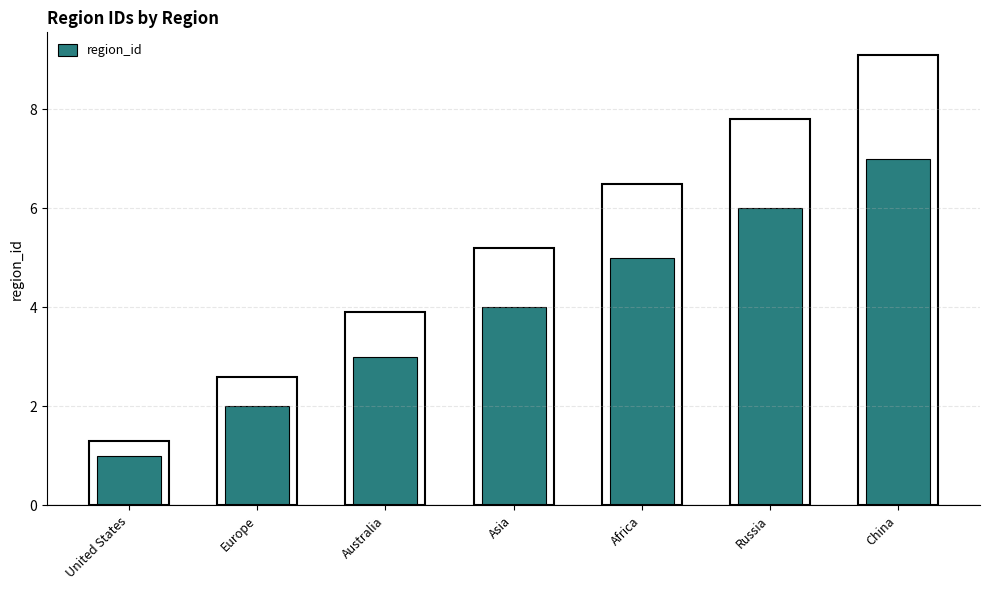

The value at United States is 1. True or false?

True